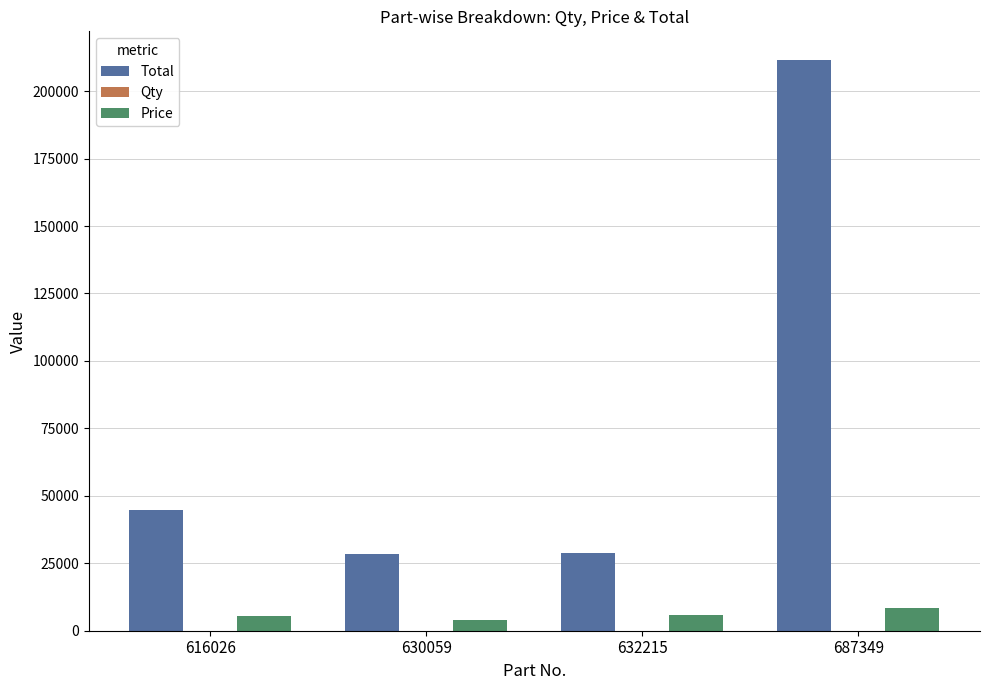

What is the maximum value shown in the chart?

211575